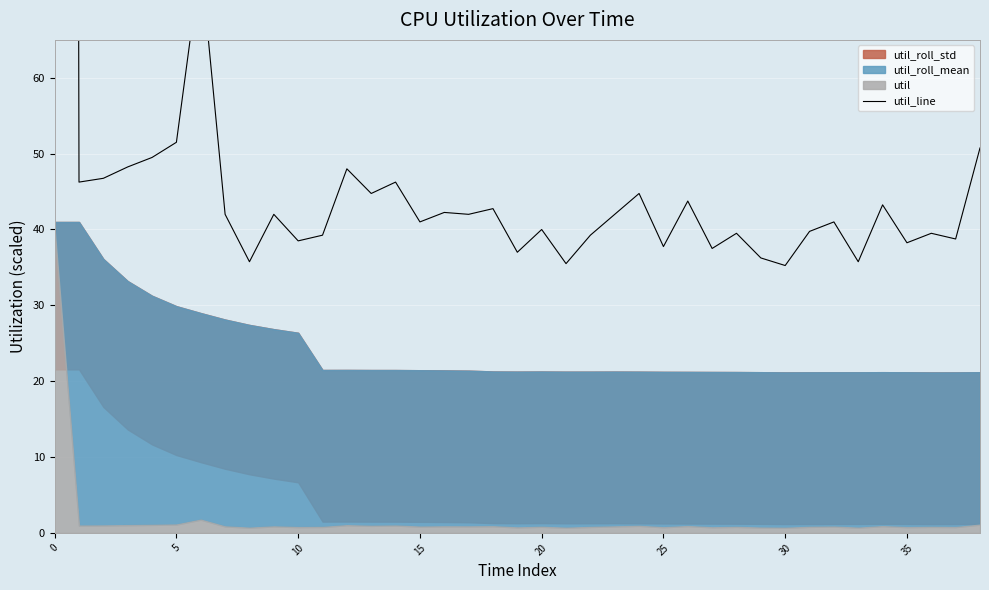

What is the average value?

80.2